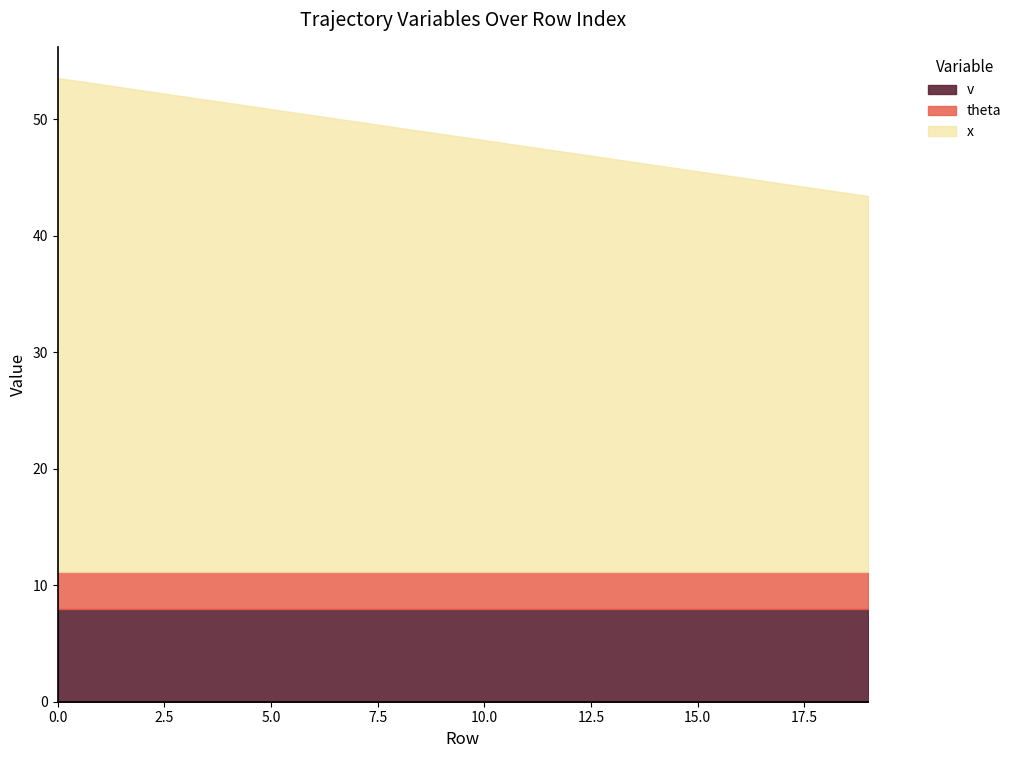

Which has a higher value, 12 or 9?

9